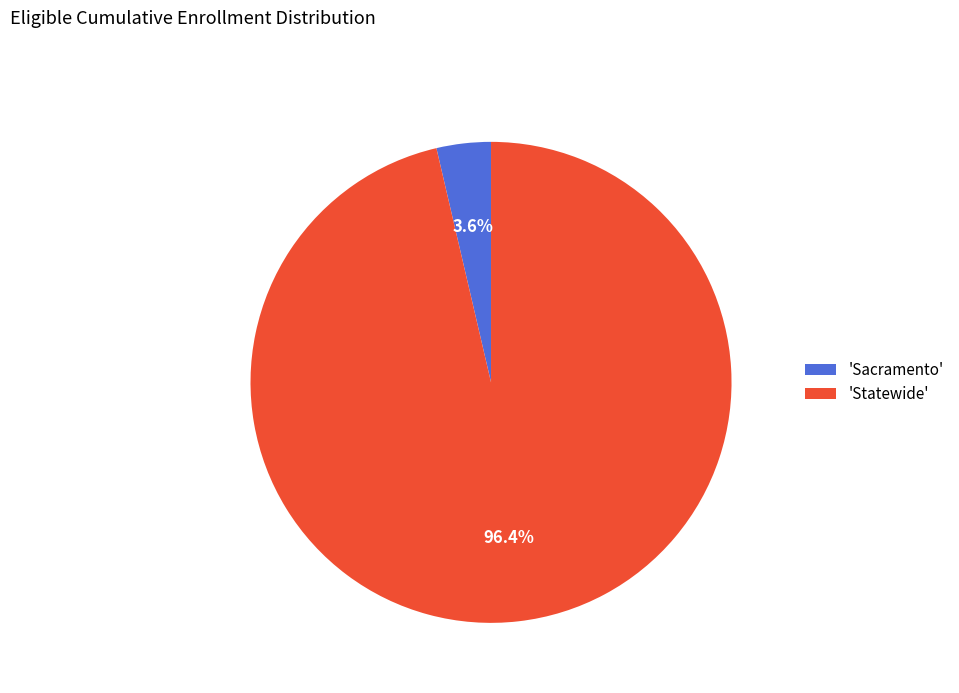

What portion of the pie excludes 'Sacramento'?

96.4%